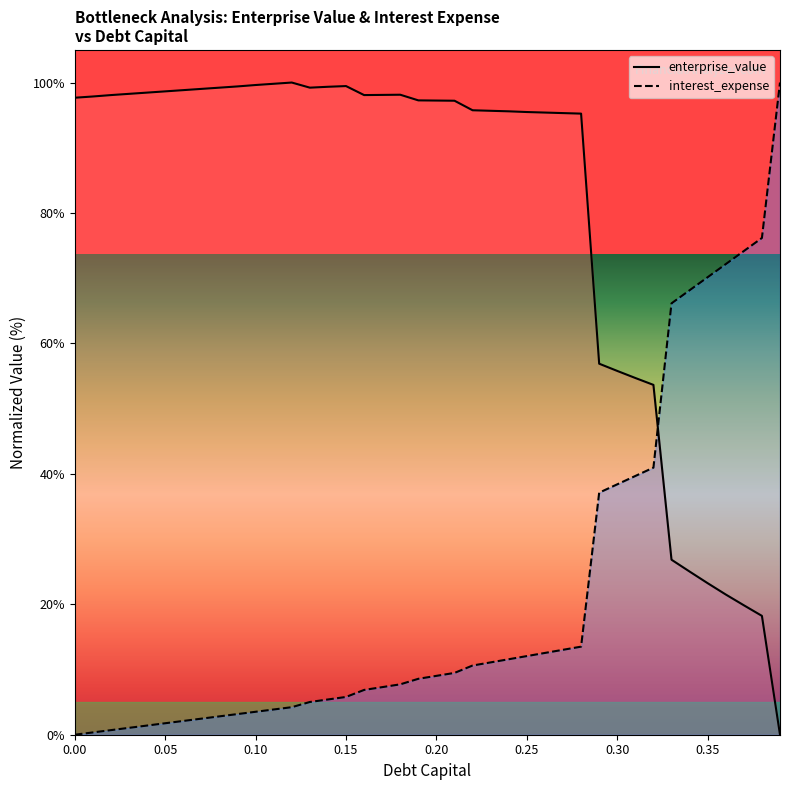

How many values in interest_expense are above zero?

39